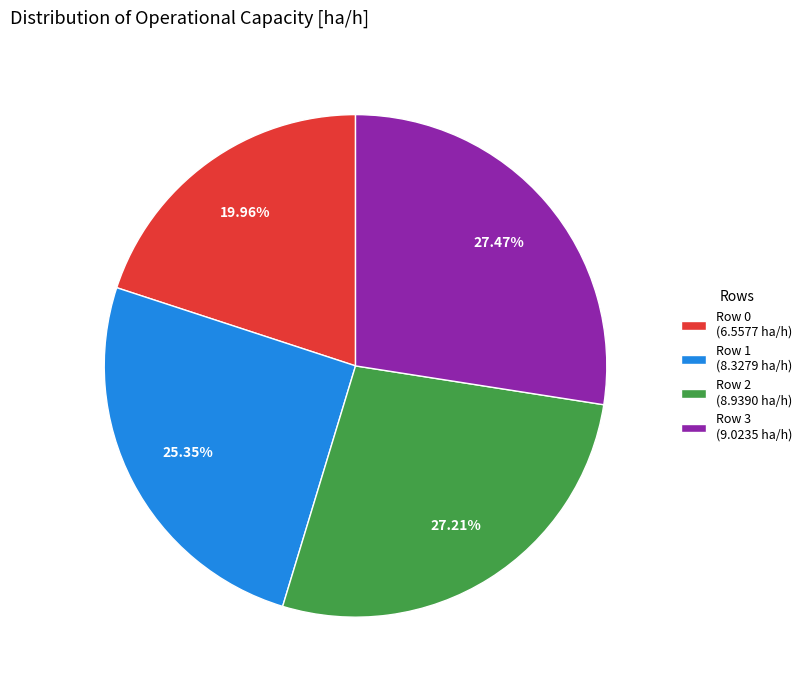

Approximately how many times larger is the value at Row 3 compared to Row 2?

1.0